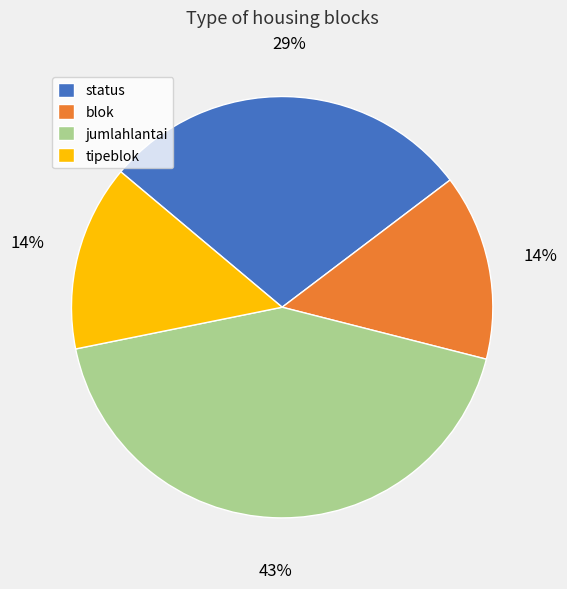

Does jumlahlantai account for over 50% of the chart?

No